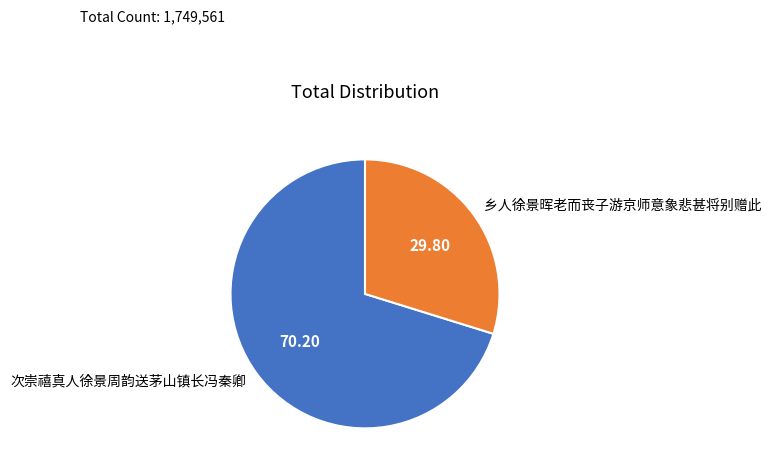

Rank the categories by value from highest to lowest.

次崇禧真人徐景周韵送茅山镇长冯秦卿, 乡人徐景晖老而丧子游京师意象悲甚将别赠此